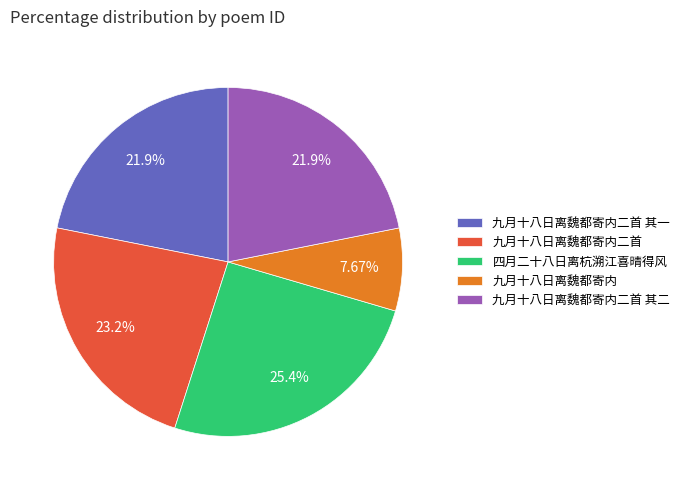

To the nearest percent, what percentage of the pie is 四月二十八日离杭溯江喜晴得风?

25%